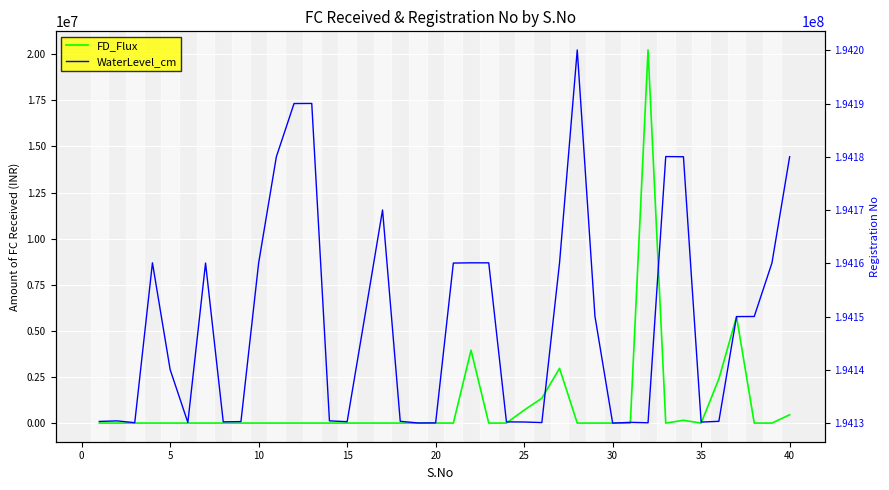

What is the difference between the highest and lowest values at 10?

194160098.0